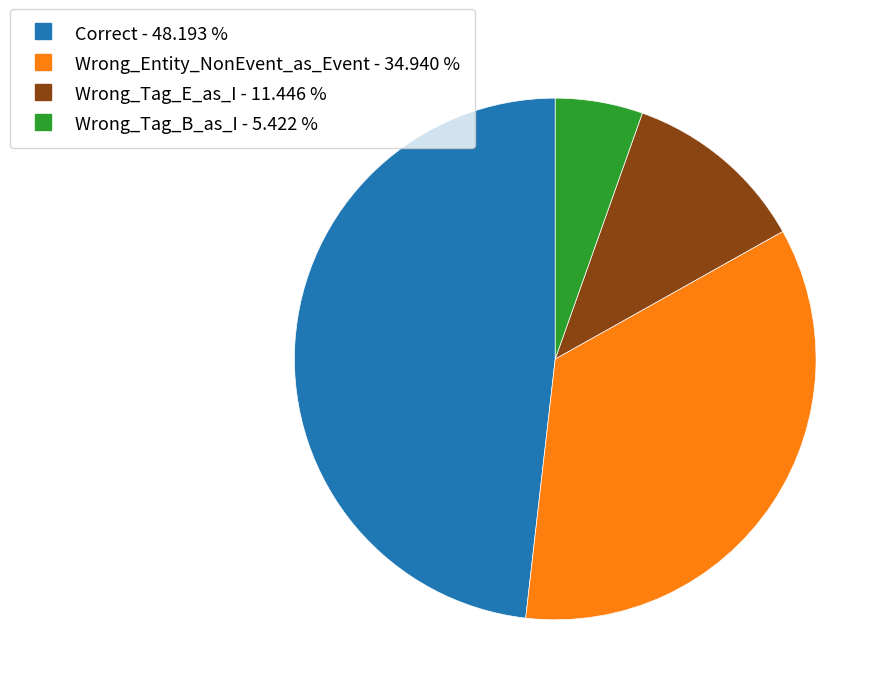

Approximately how many times larger is the value at Wrong_Entity_NonEvent_as_Event compared to Wrong_Tag_B_as_I?

6.4